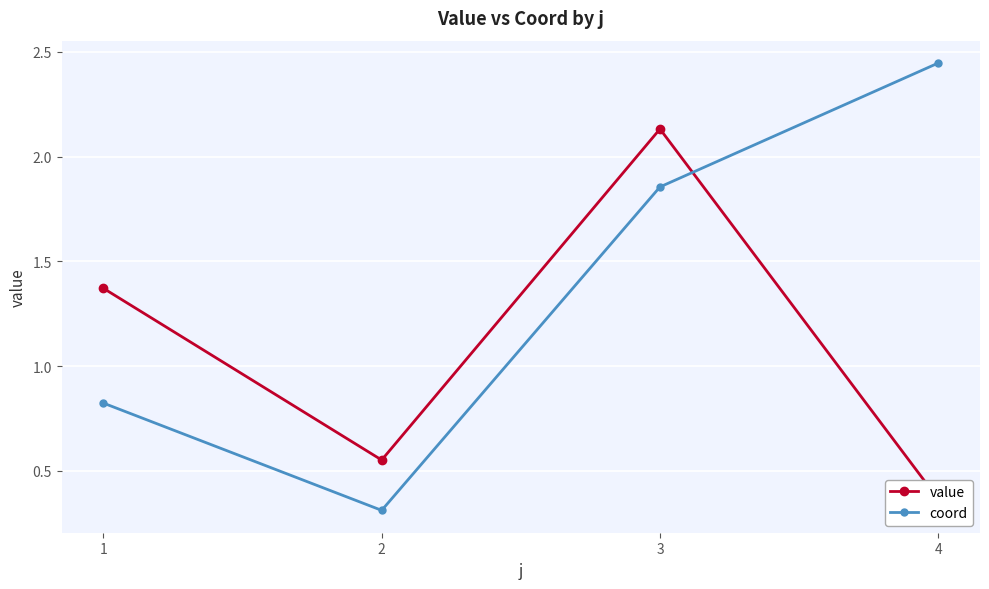

What is the value of the value point at the 4th from the left?

0.4